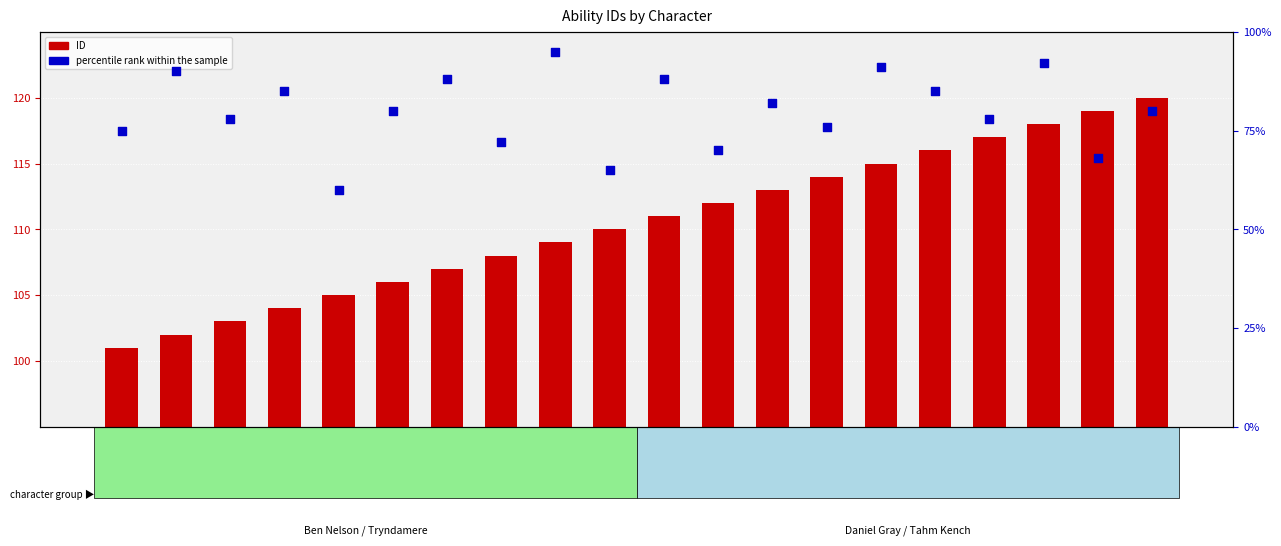

Which series reaches the minimum Y coordinate?

percentile rank within the sample